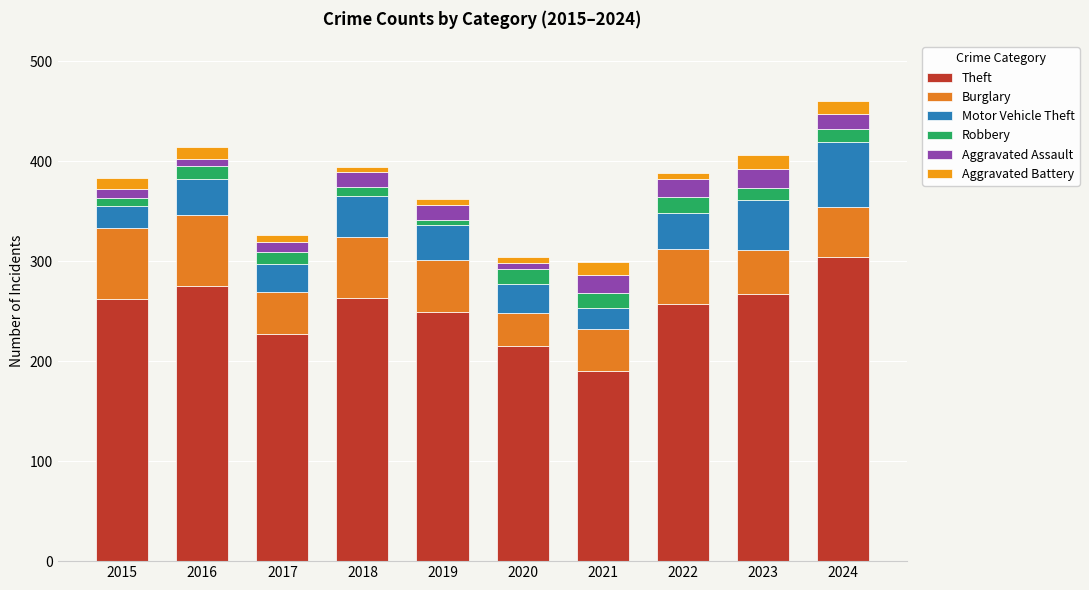

Does the chart contain any negative values?

No